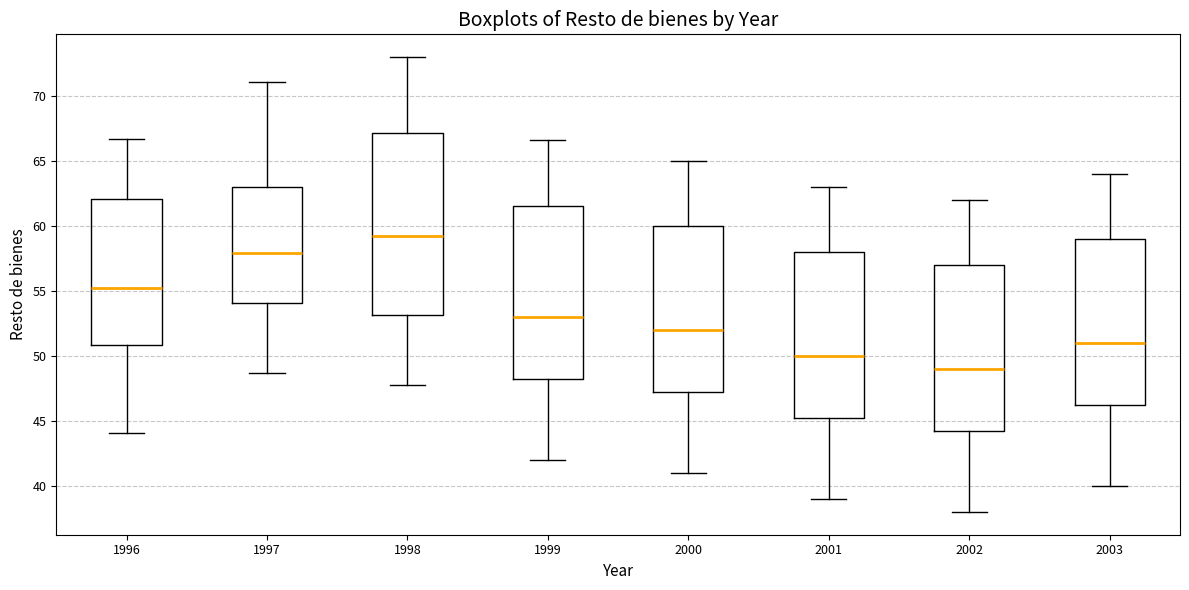

Where does the upper whisker of the box at x = 2002 end on the y-axis? The values are not printed on the chart, so give them approximately, as read against the axis.

62.0